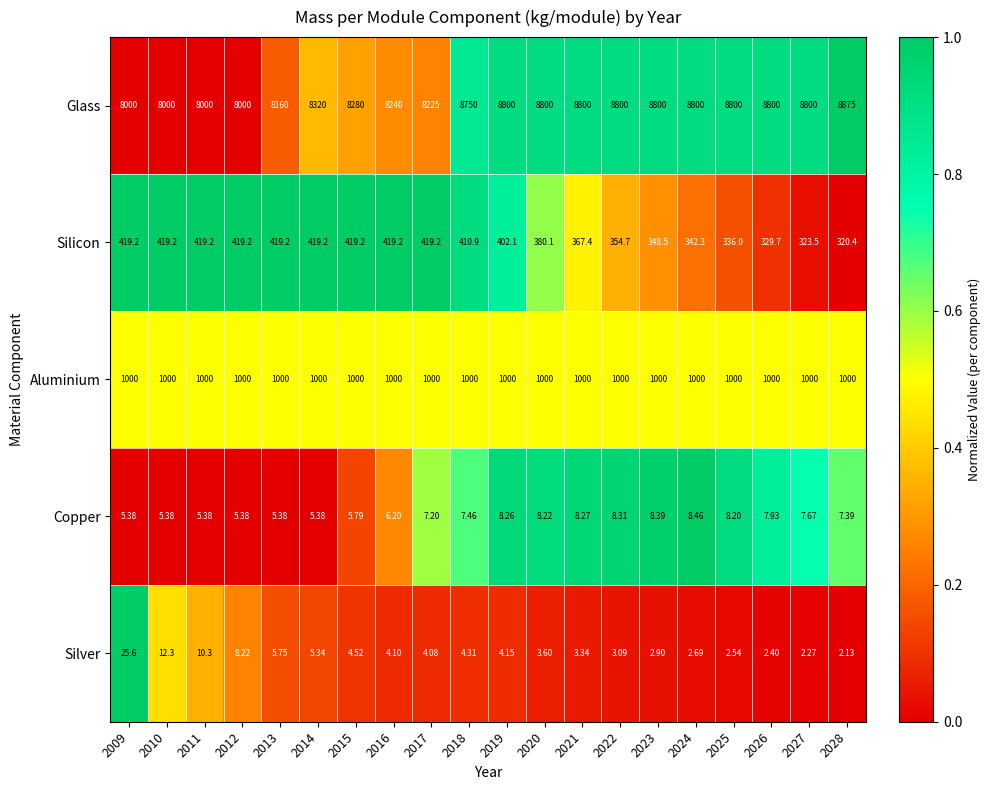

Is the value of Glass at 2028 greater than the value of Aluminium at 2021?

Yes